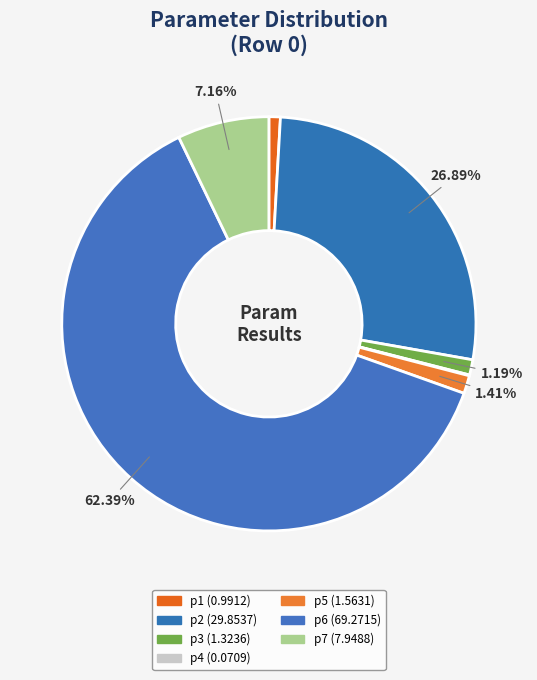

Between p1 and p7, which is larger?

p7